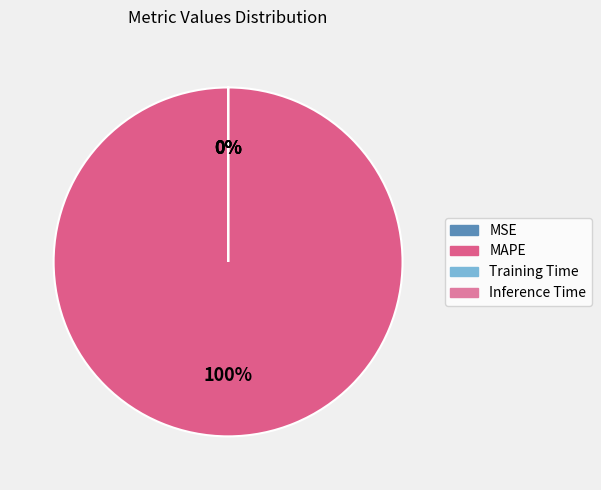

Does any single category account for the majority?

Yes